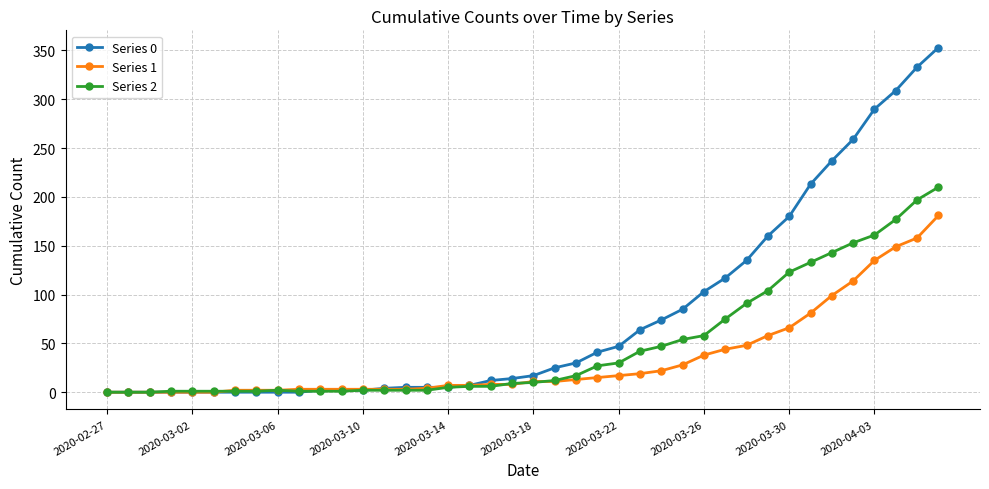

Does the chart display data point markers on the line(s)?

Yes